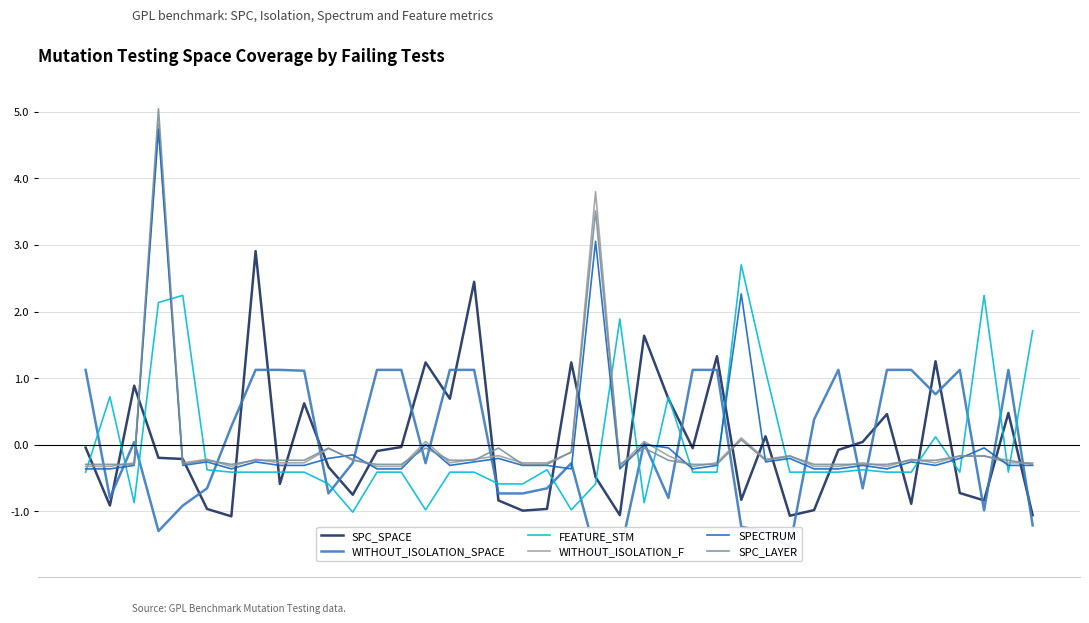

Does the chart display data point markers on the line(s)?

No